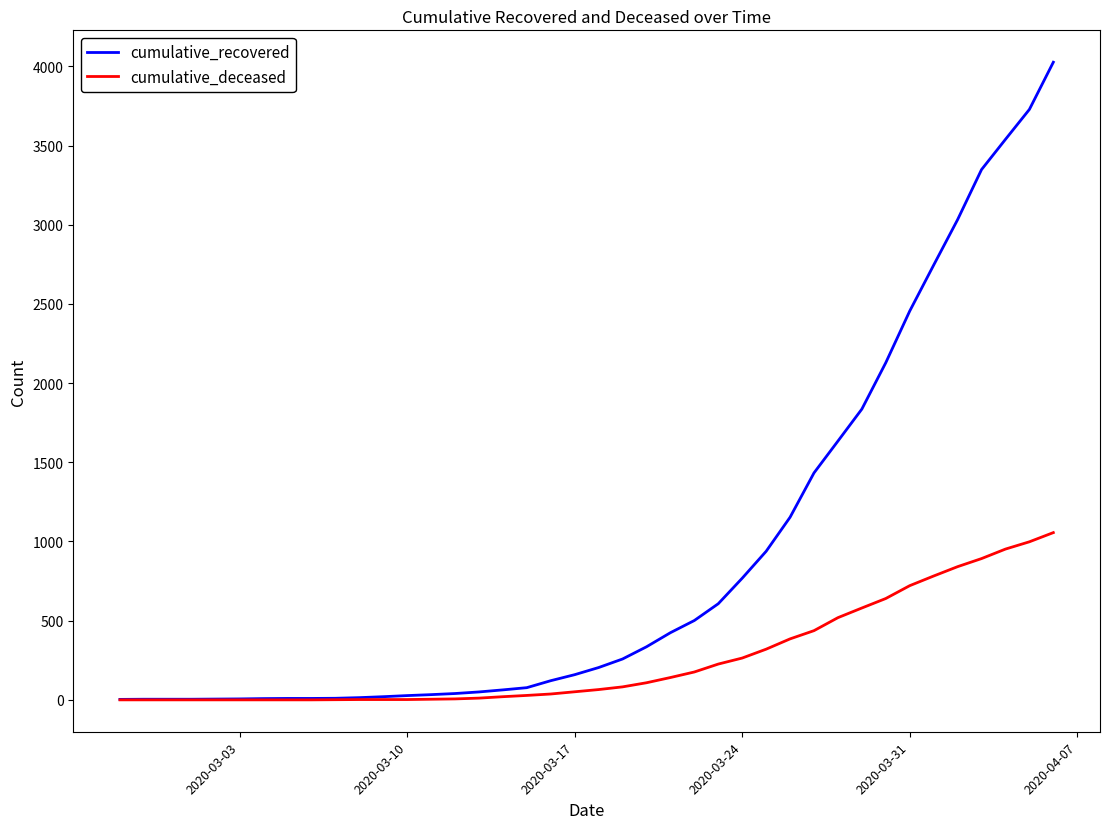

Rank the series by their maximum value, from highest to lowest.

cumulative_recovered, cumulative_deceased